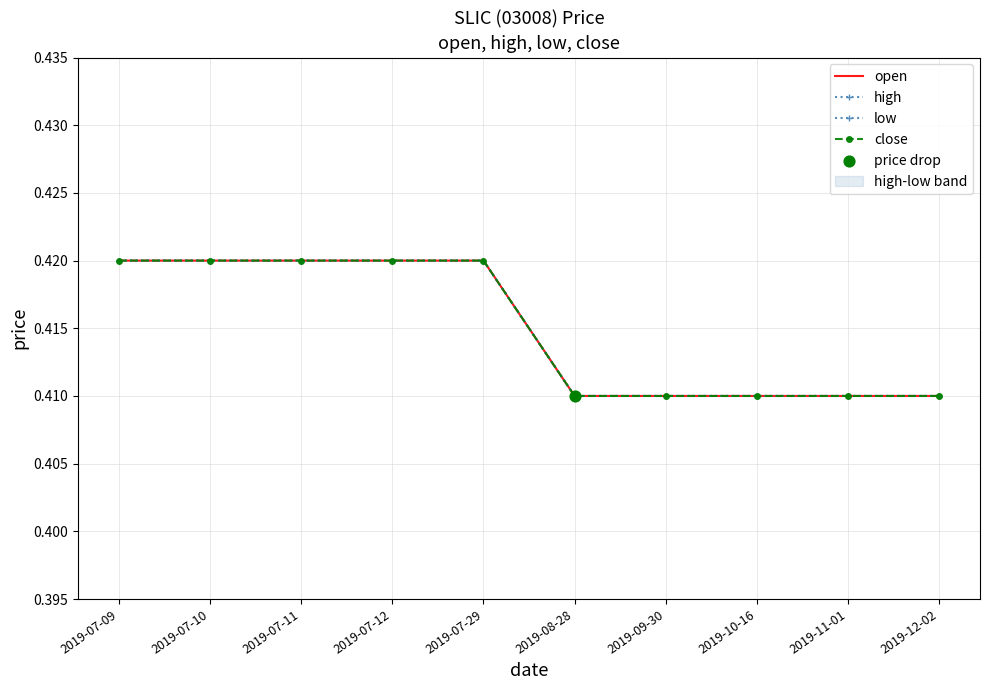

At how many categories does at least one series exceed 0?

10